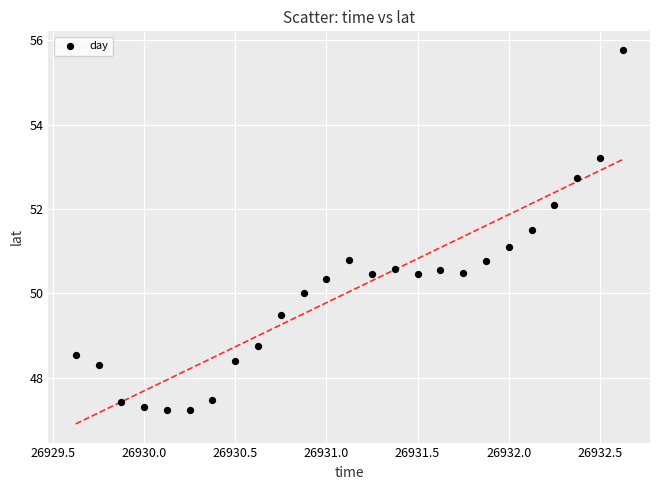

What Y value in the scatter plot is closest to 51?

51.1